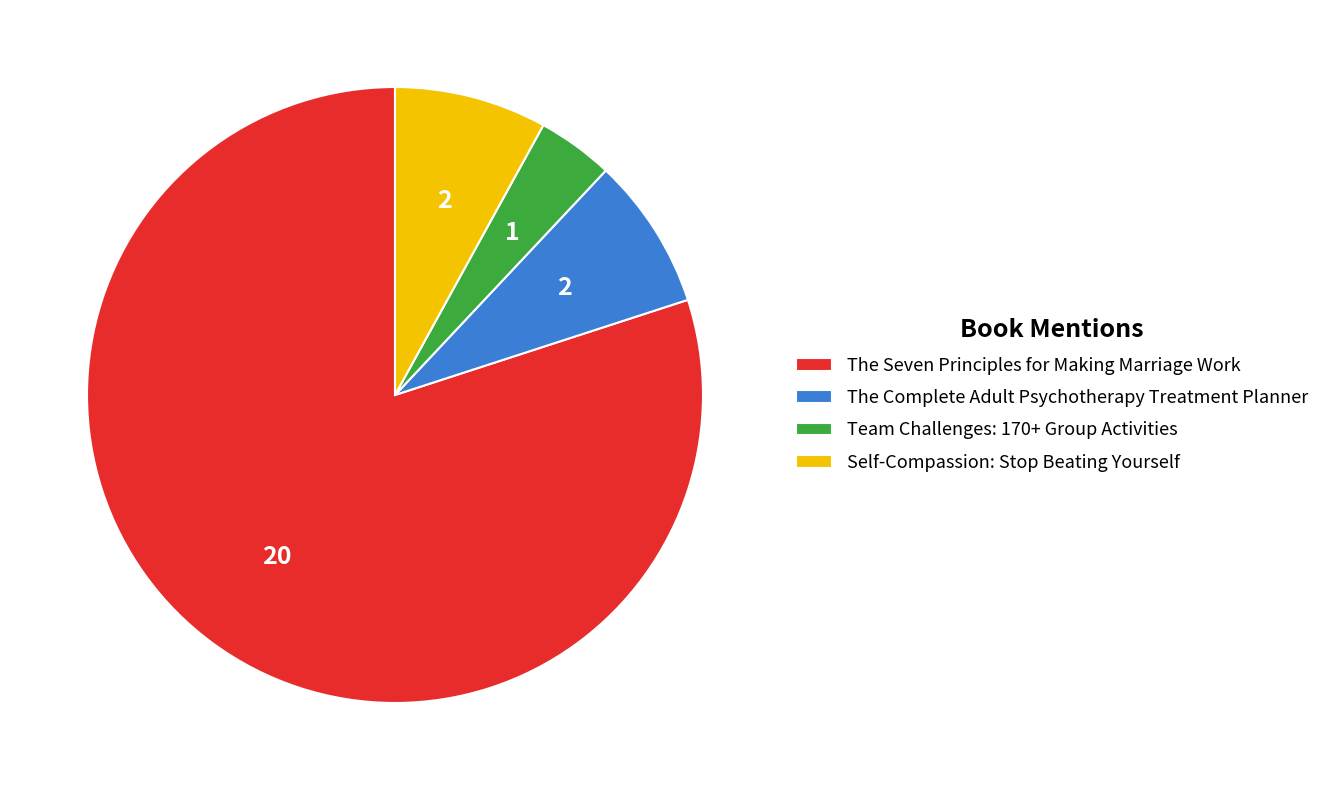

Does any single category account for the majority?

Yes